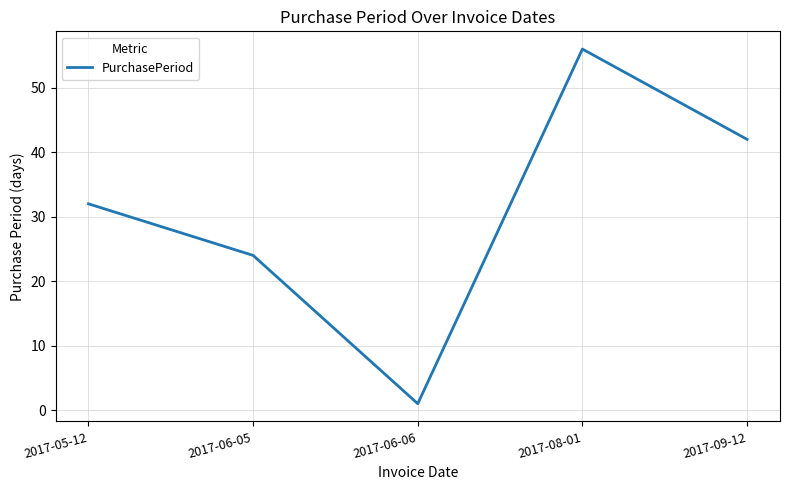

What position from the right is 2017-06-05?

4